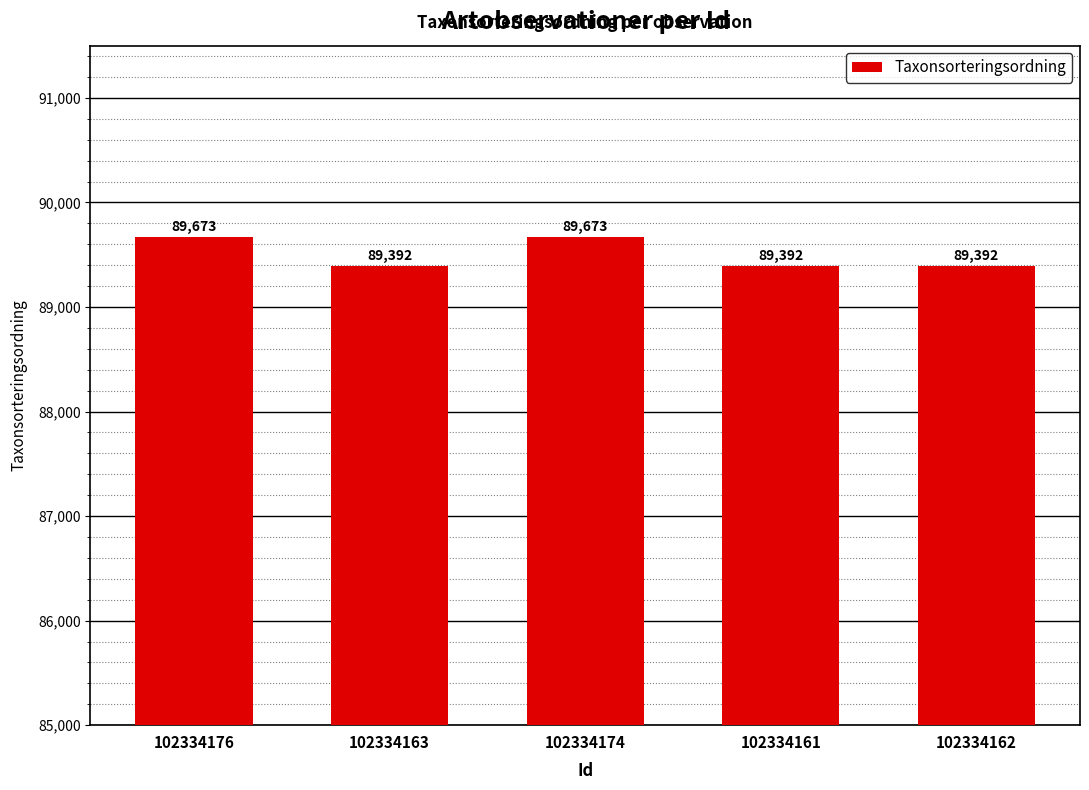

Count the number of data series in this chart.

1